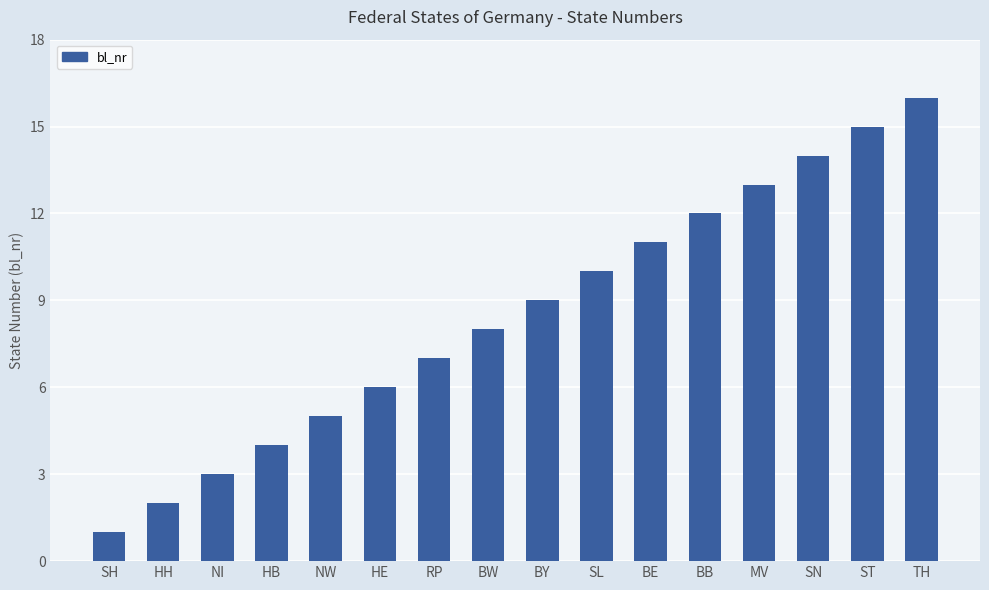

Does the chart contain any negative values?

No